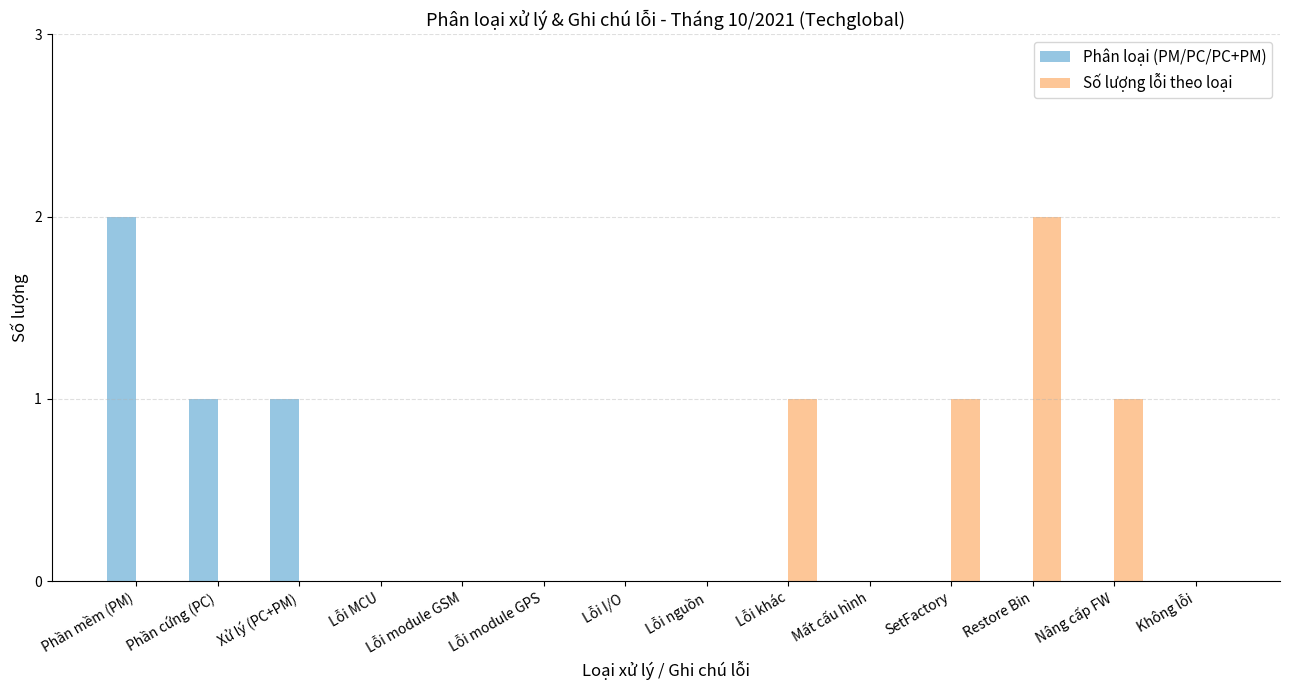

How many data points does each series have?

14